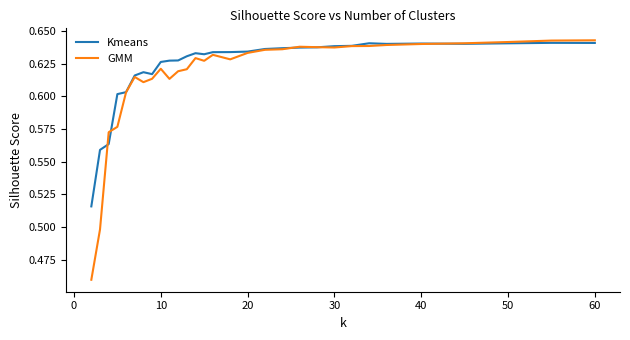

True or false: GMM has more than 1 points higher than both neighbors.

True